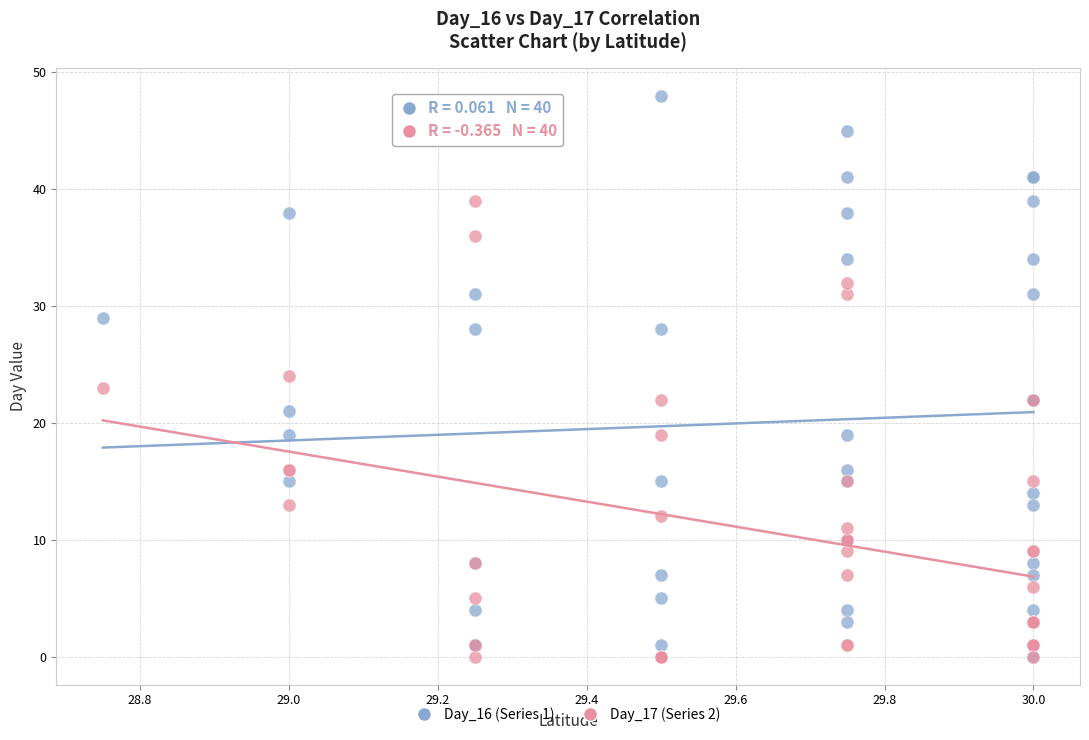

Which series has the largest Y range (max minus min)?

Day_16 (Series 1)